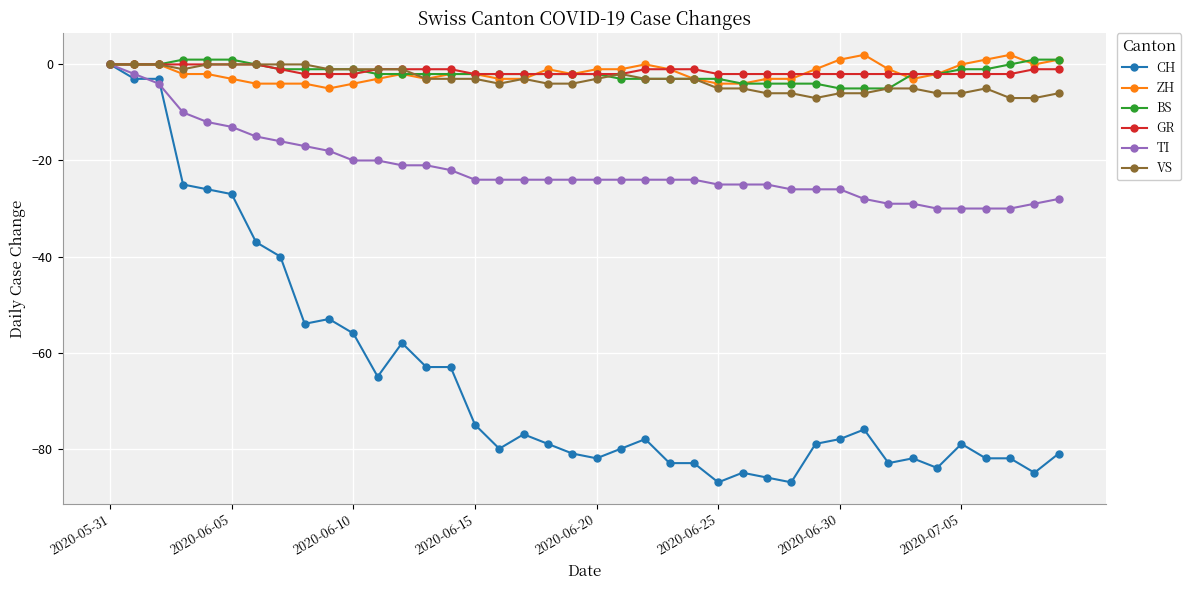

What is the value of the VS point at the 38th from the left?

-7